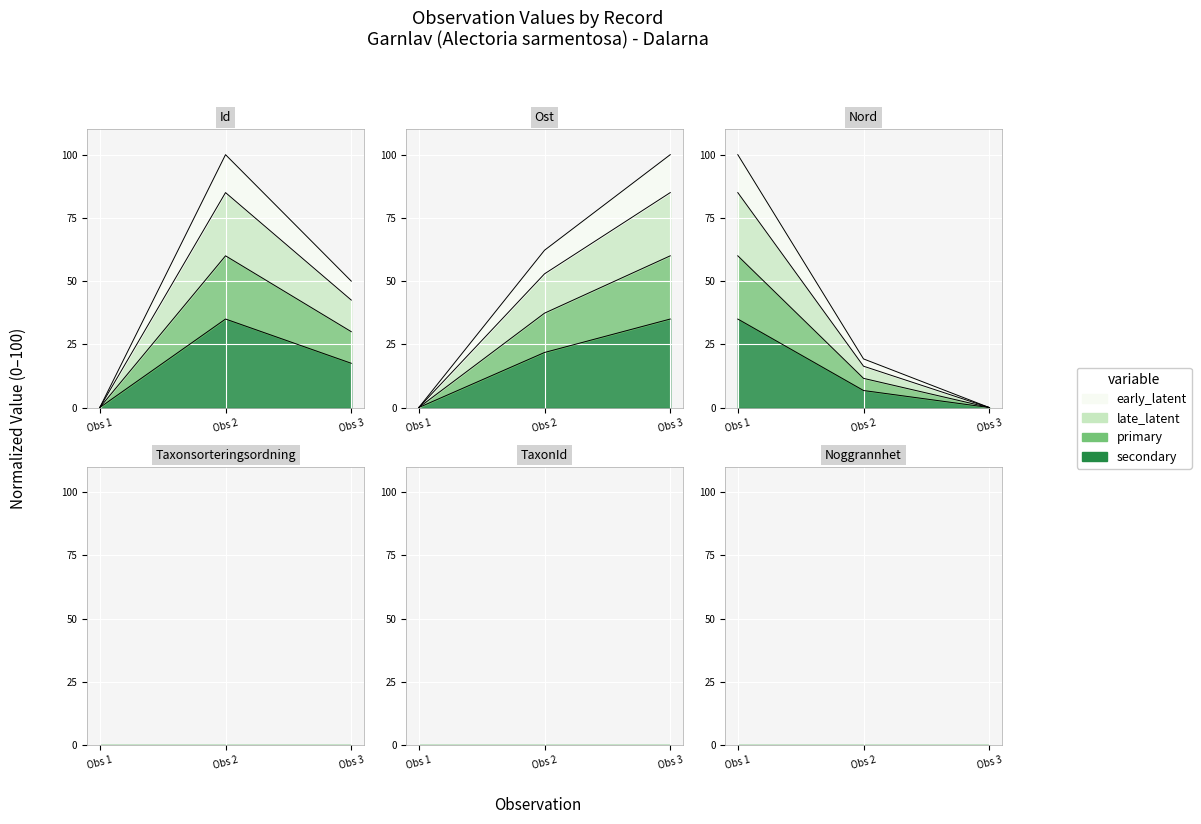

What is the spread (max minus min) of values at Obs 2?

30.6